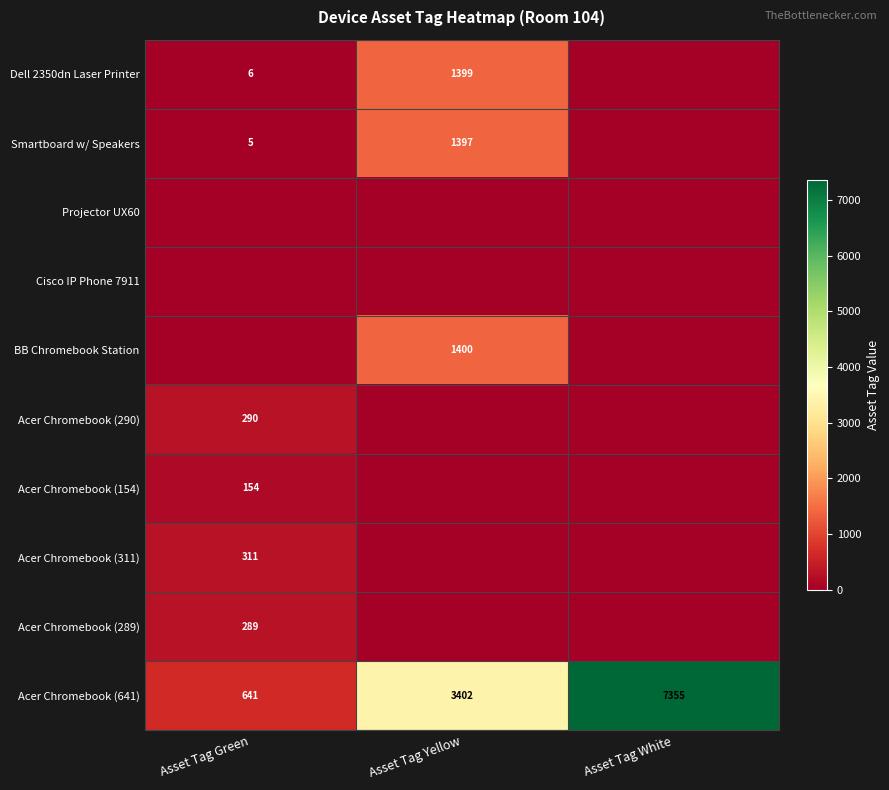

What is the spread (max minus min) of values at Asset Tag Green?

641